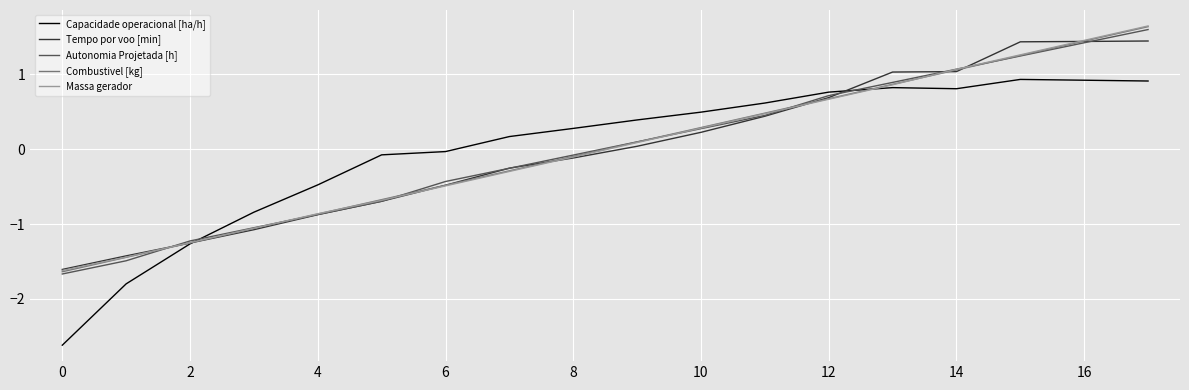

What is the highest value of the Tempo por voo [min] series?

1.4